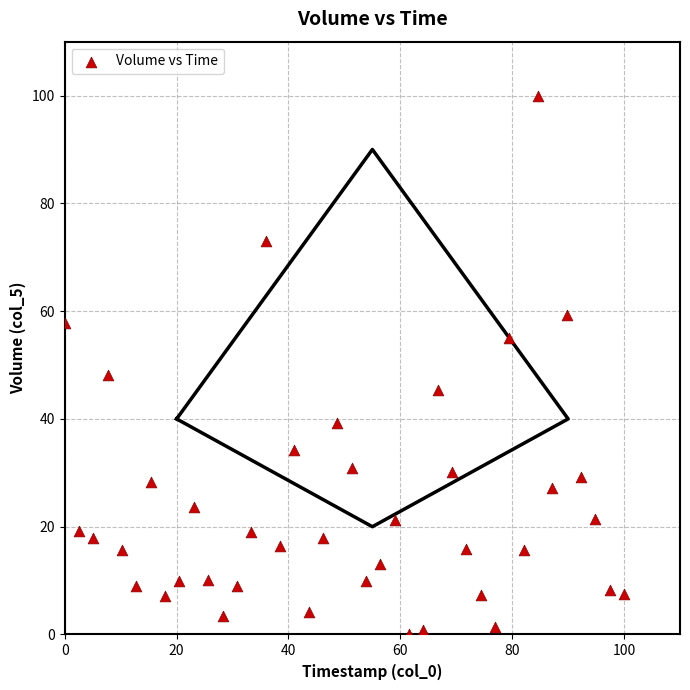

What Y value in the scatter plot is closest to 50?

48.1